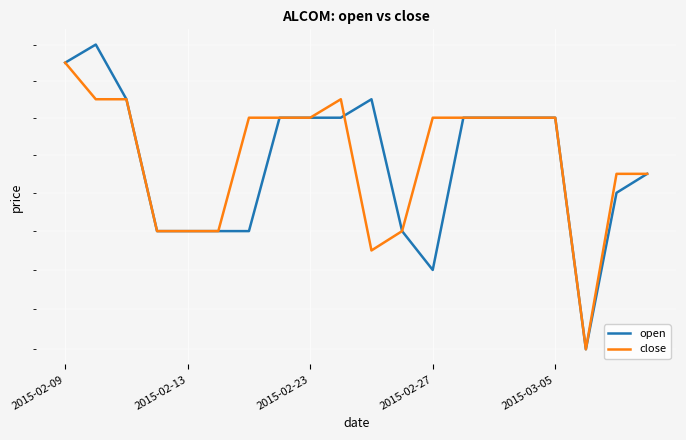

Is this an area chart (filled region under the line)?

No